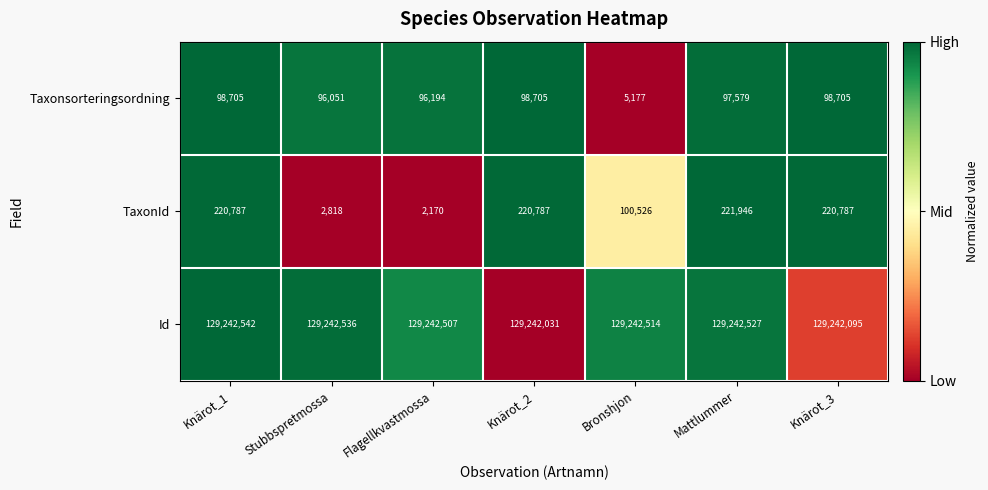

The TaxonId series shows 127477 at Knärot_1. True or false?

False